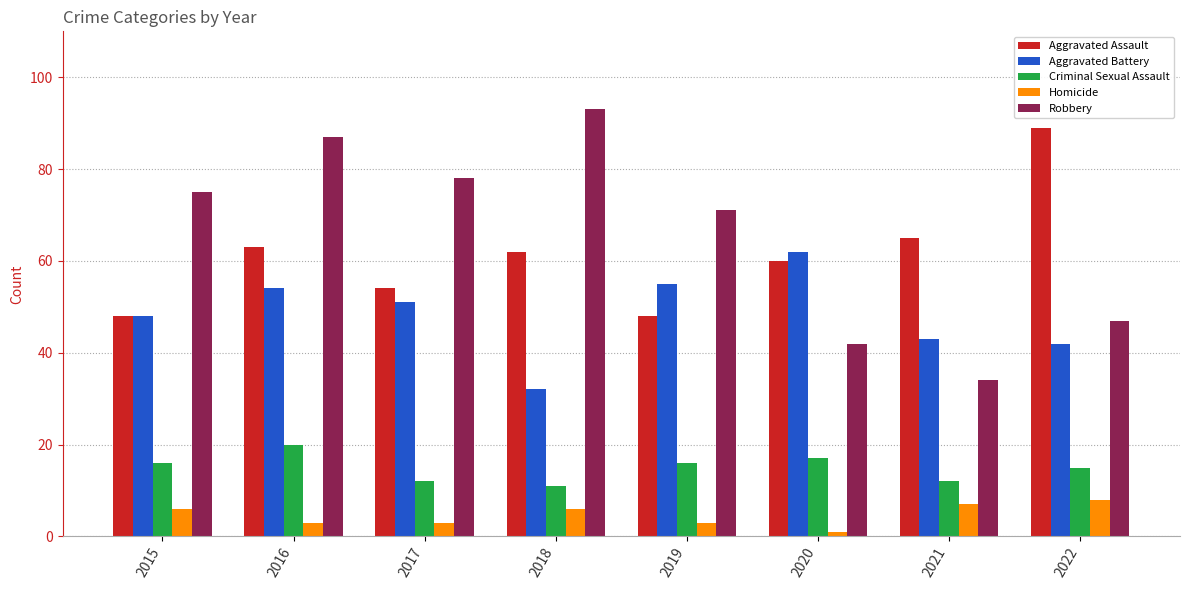

What is the lowest value of the Homicide series?

1